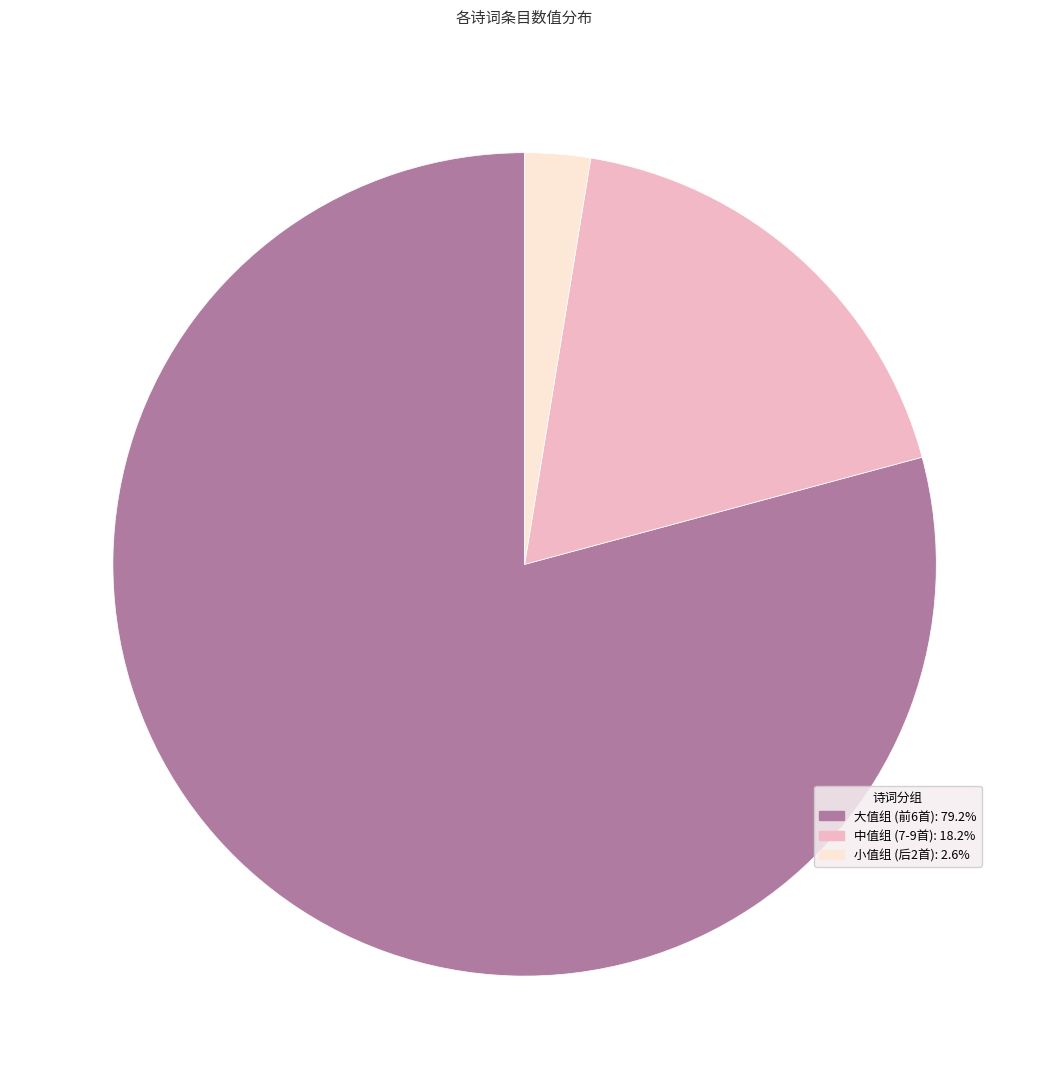

Is the sum of 大值组 (前6首): 79.2% and 中值组 (7-9首): 18.2% greater than half?

Yes